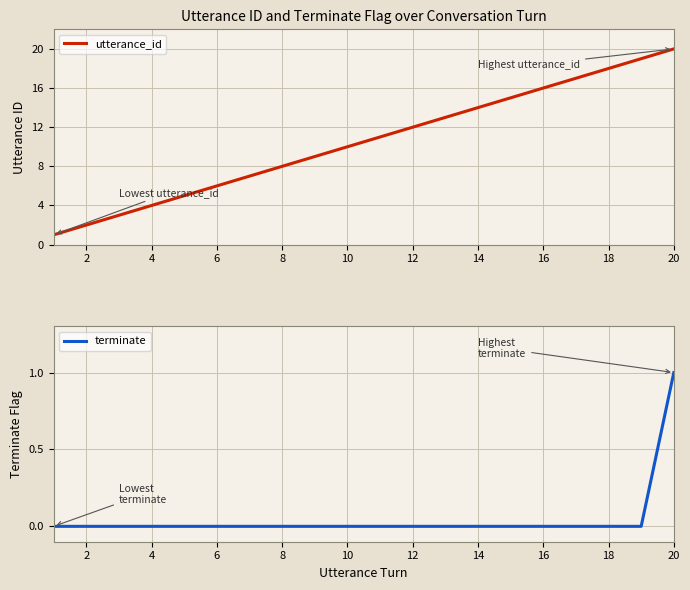

True or false: utterance_id has a value of 2 at 4.

False